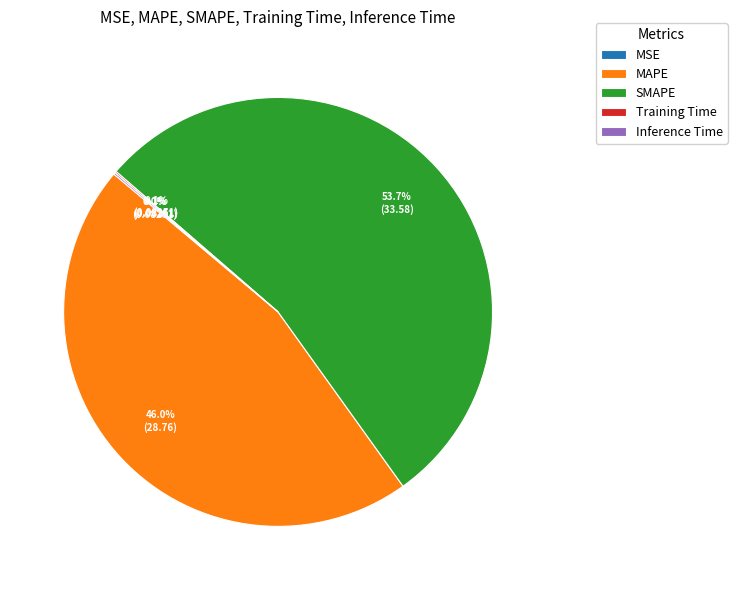

What percentage is NOT represented by SMAPE?

46.3%